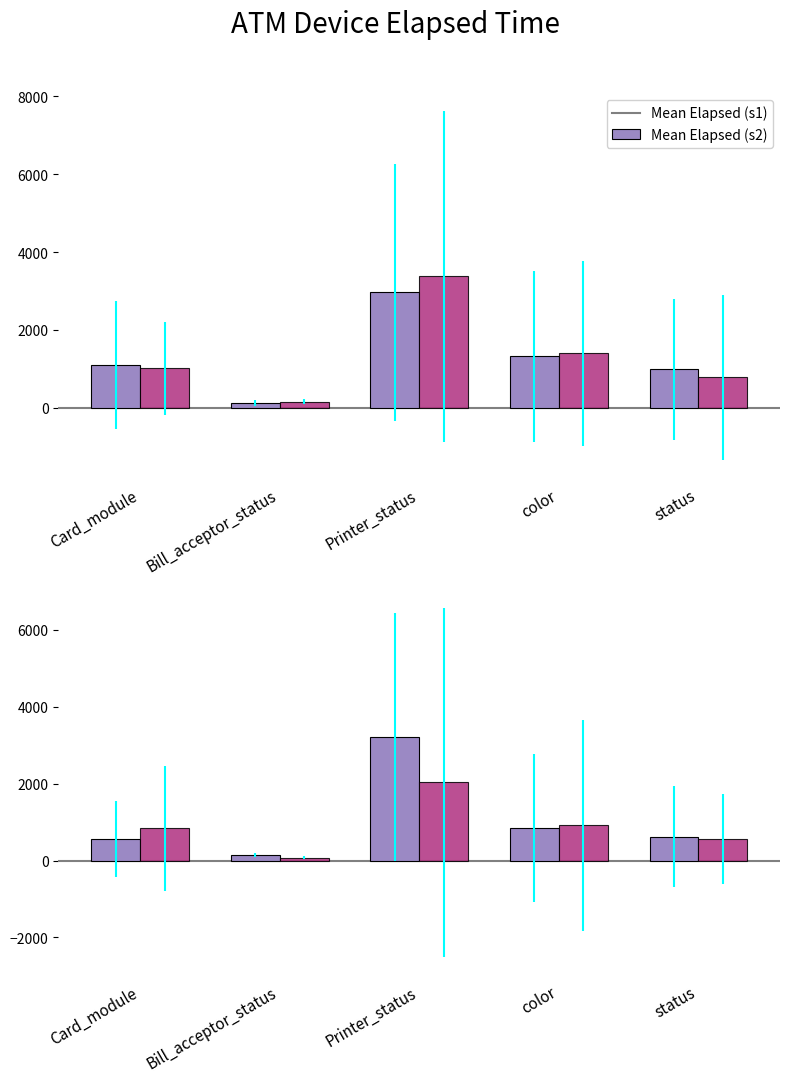

Between Bill_acceptor_status and Printer_status, which is larger?

Printer_status